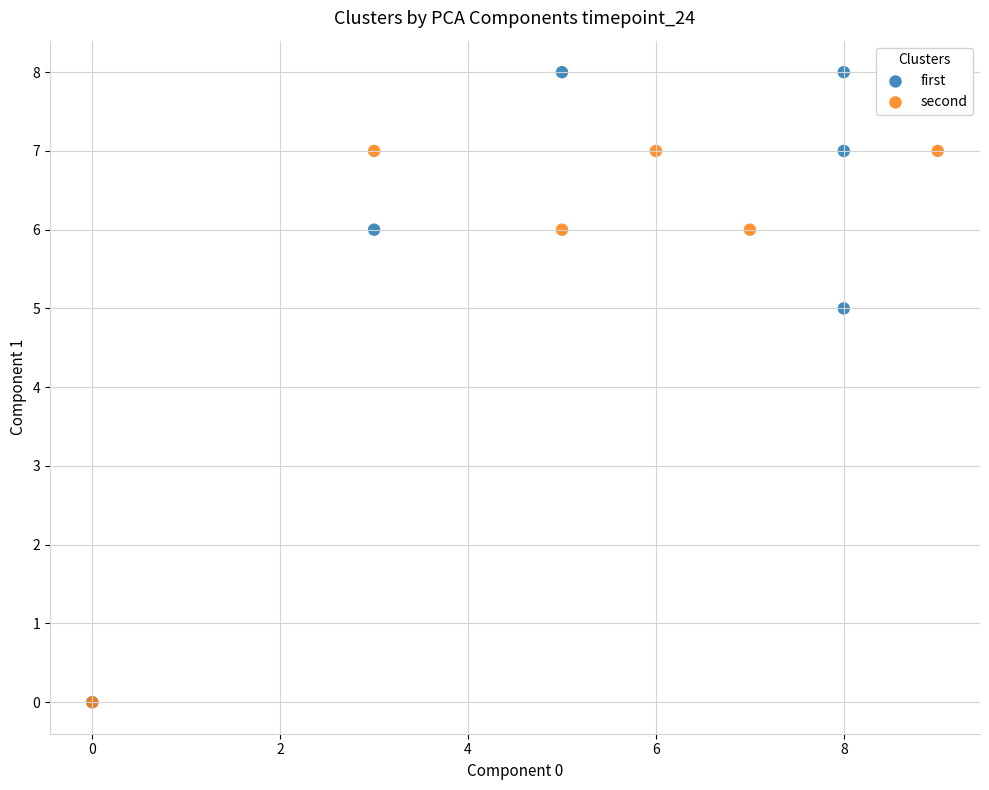

Which series contains the highest Y value?

first